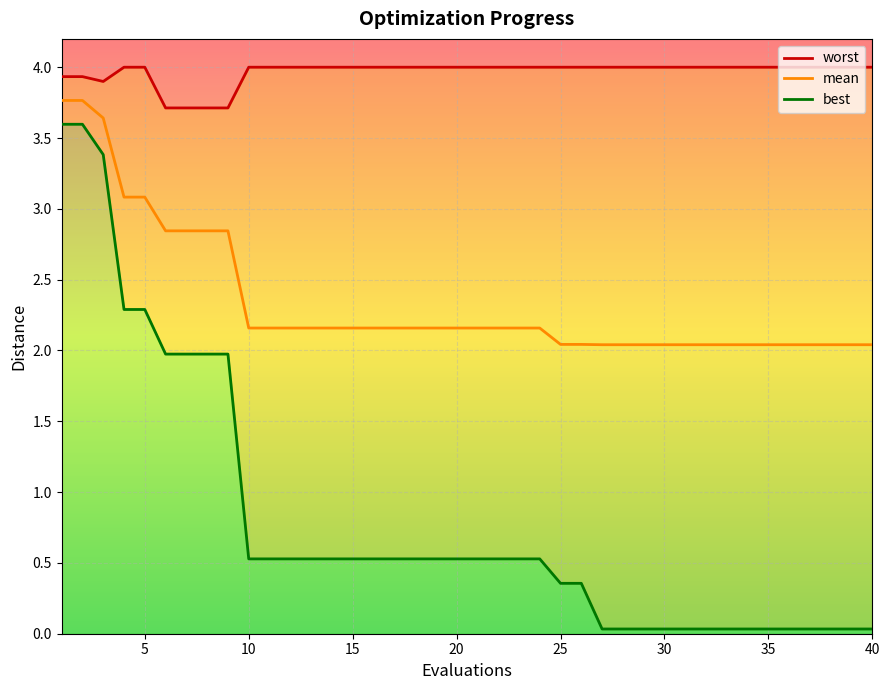

What is the maximum value for worst?

4.0